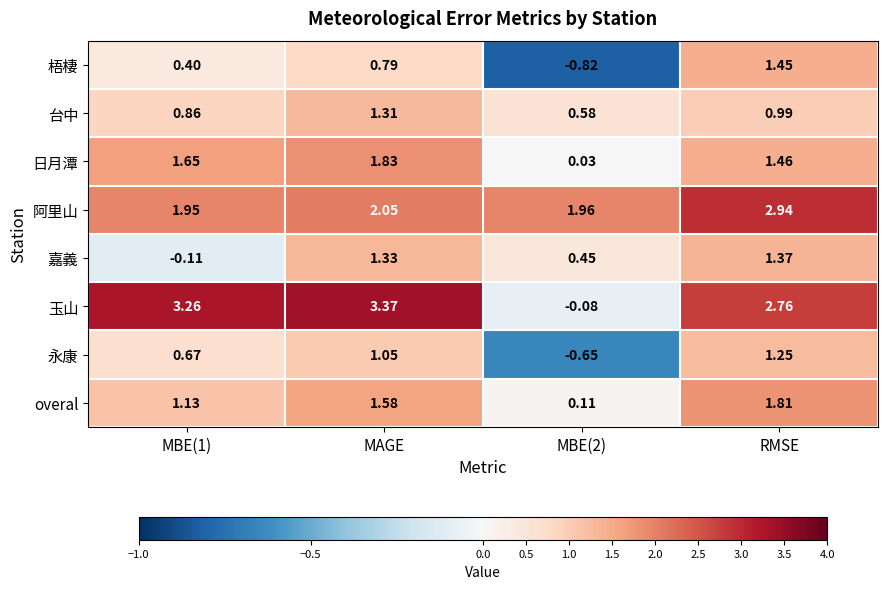

How many series are shown in this chart?

8